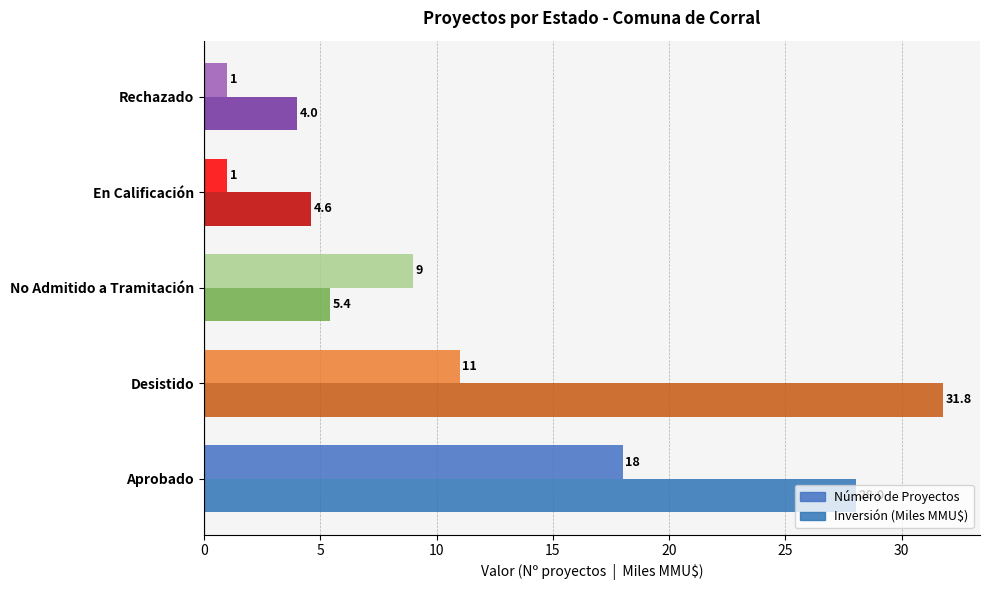

How many distinct data groups are displayed?

2